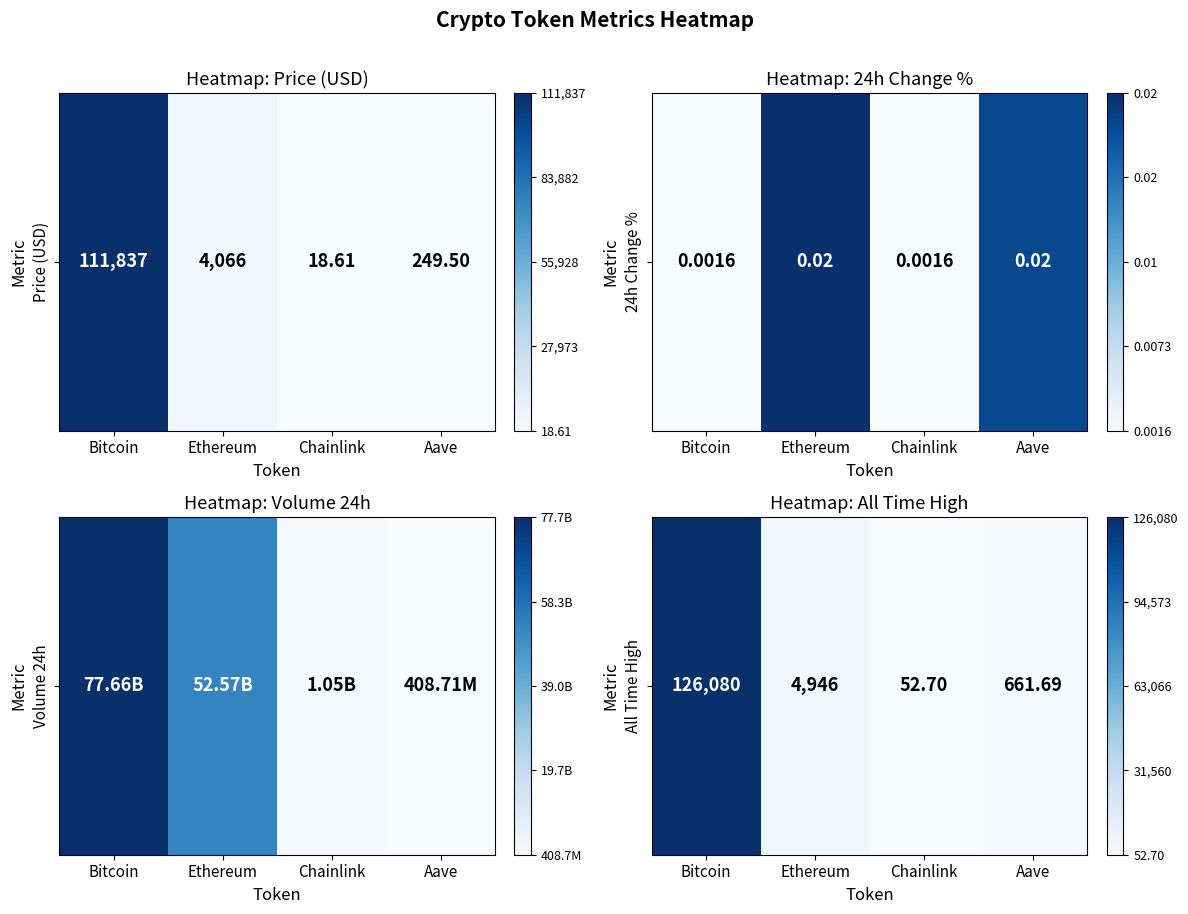

At which label is the value closest to 0?

Chainlink